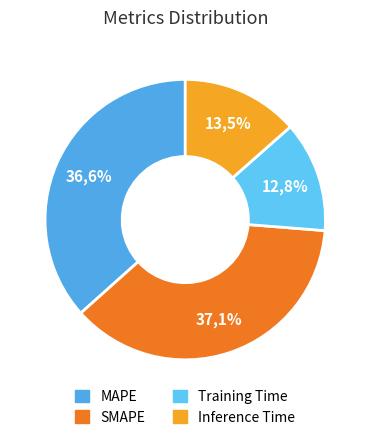

Does Inference Time represent more than half of the total?

No